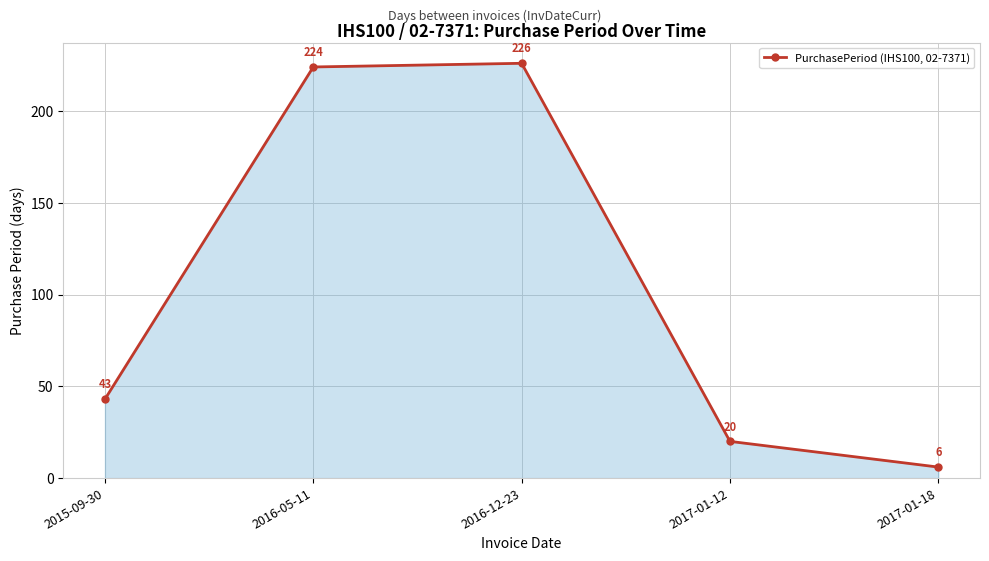

Rank the categories by value from highest to lowest.

2016-12-23, 2016-05-11, 2015-09-30, 2017-01-12, 2017-01-18